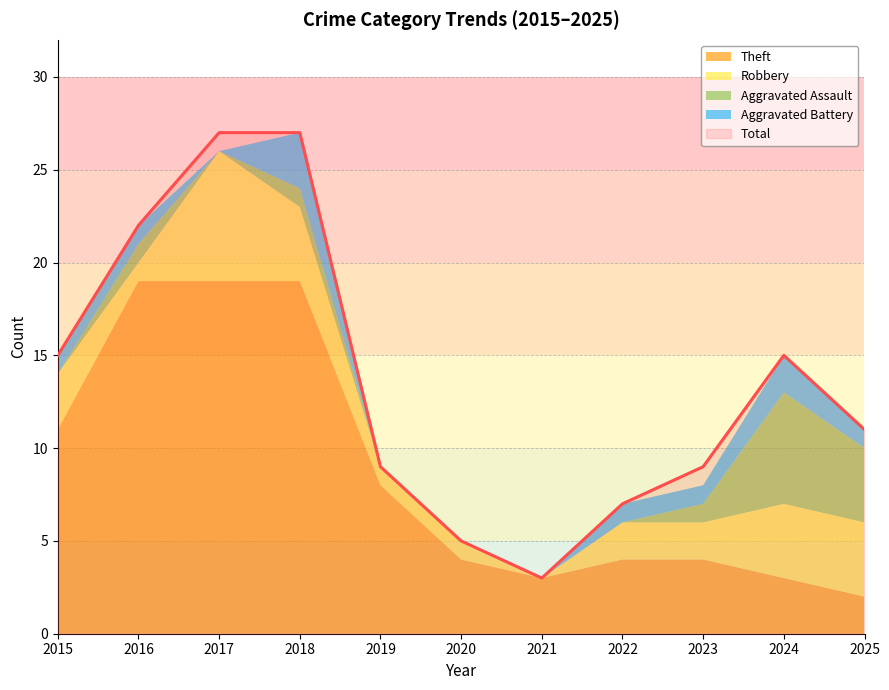

At which label is Robbery closest to 3?

2015